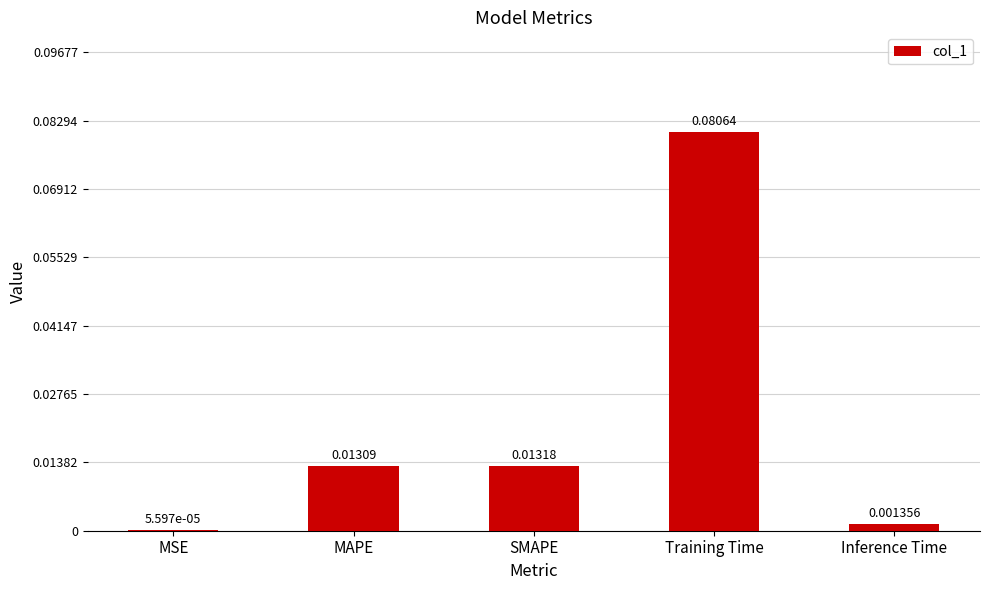

Which label corresponds to the largest value in the chart?

Training Time